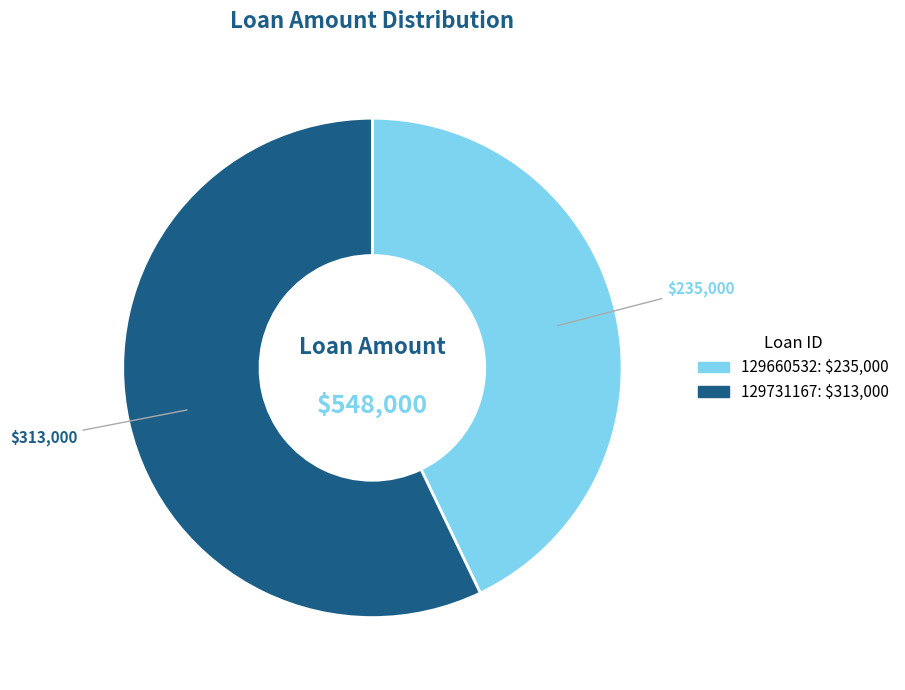

How many slices are in this pie chart?

2